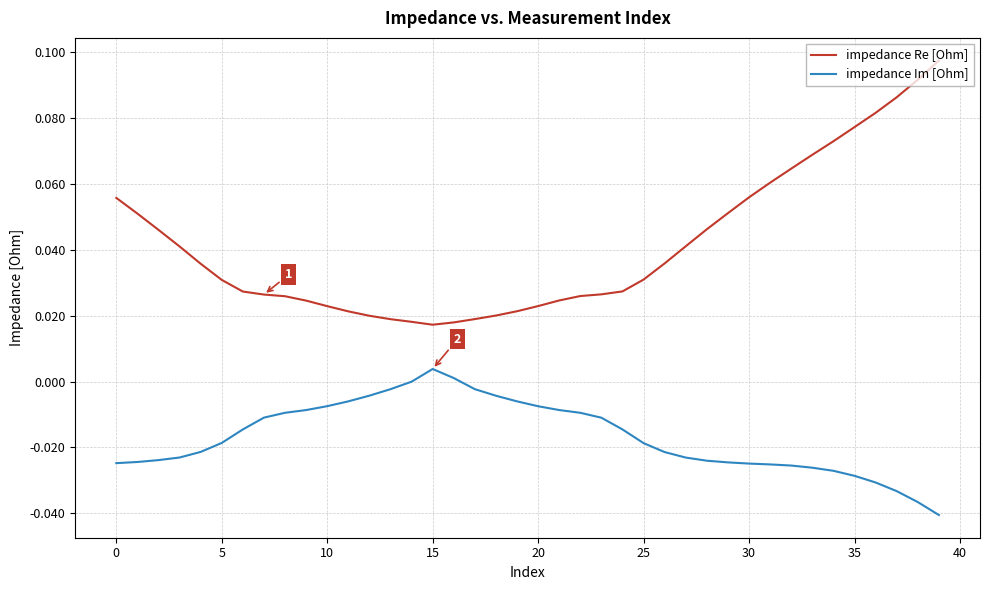

True or false: impedance Im [Ohm] and impedance Re [Ohm] cross at least once.

False